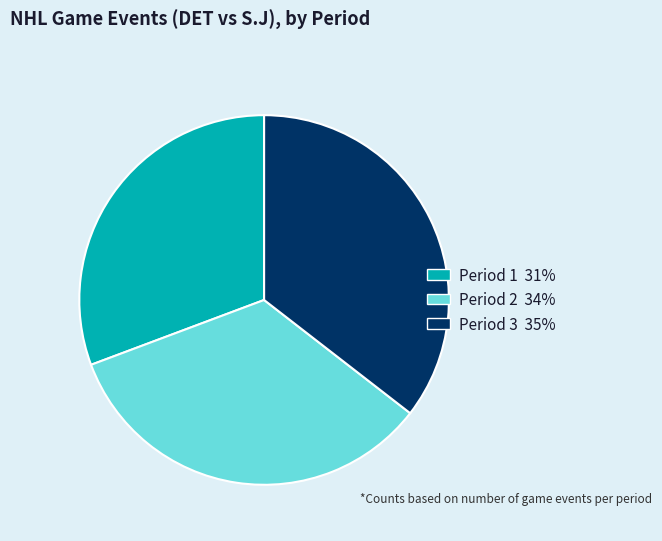

Which has a higher value, Period 2 or Period 3?

Period 3